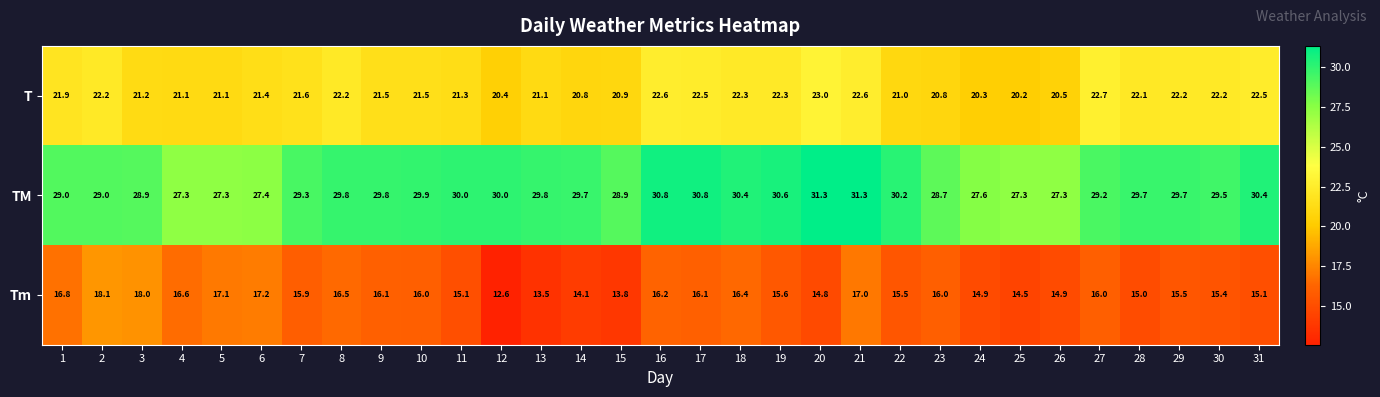

List the series in order of their overall mean, highest first.

TM, T, Tm